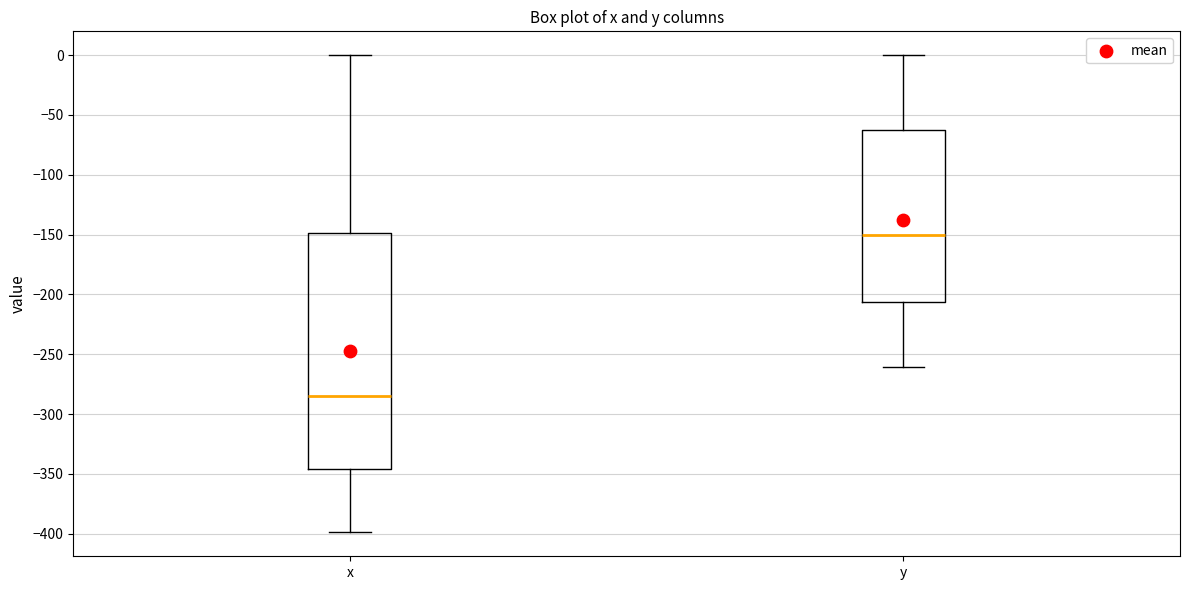

Which box's median line is the lowest?

x